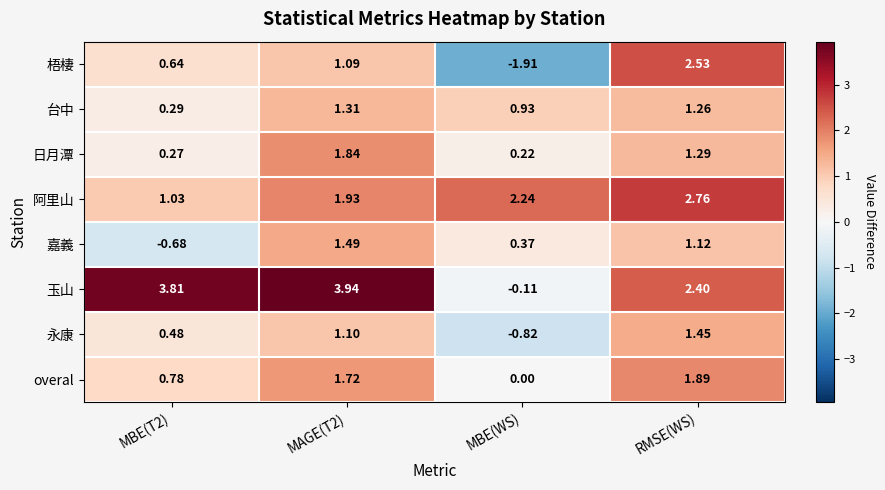

At which label is 玉山 closest to 1?

MBE(WS)